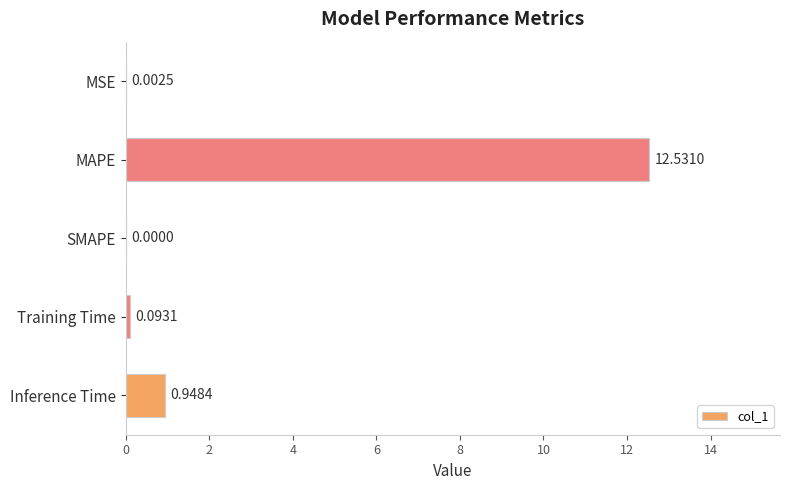

Which label corresponds to the largest value in the chart?

MAPE